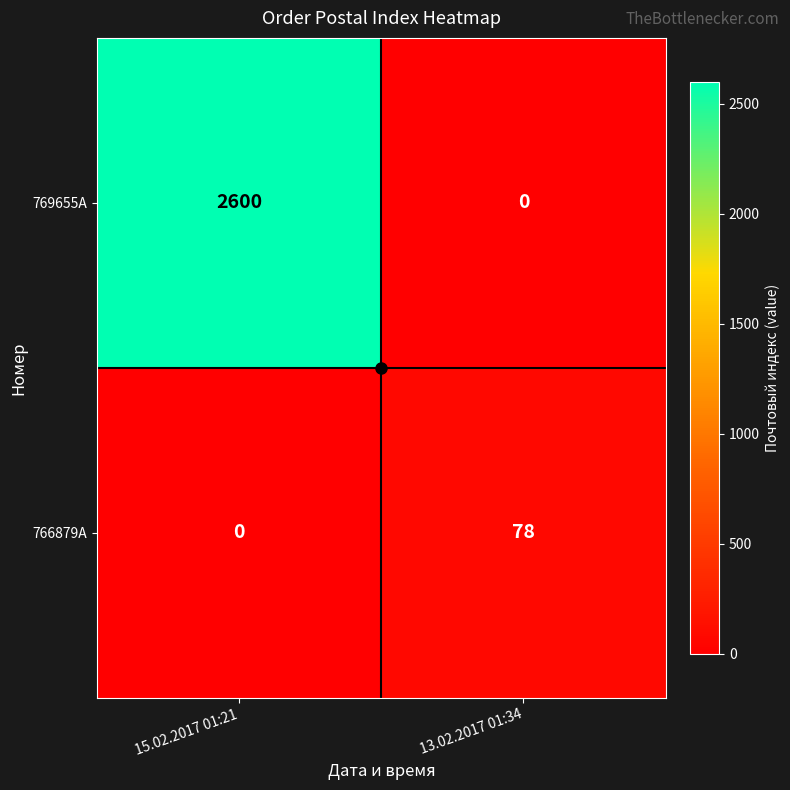

At which category is the sum across all series the highest?

15.02.2017 01:21